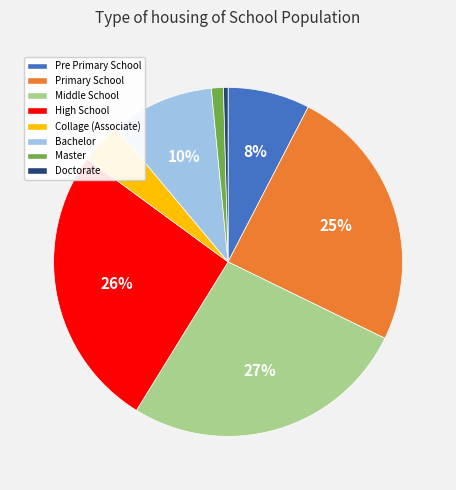

What is the smallest slice in the pie chart?

Doctorate